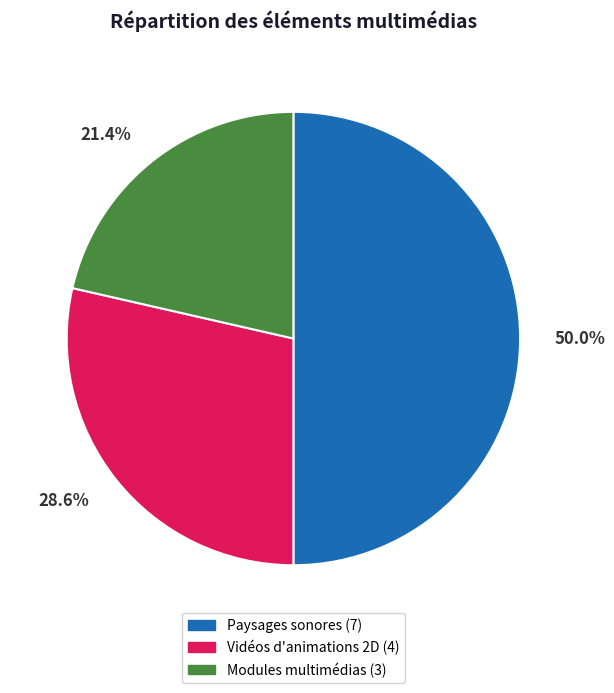

Is Vidéos d'animations 2D the majority of the pie?

No